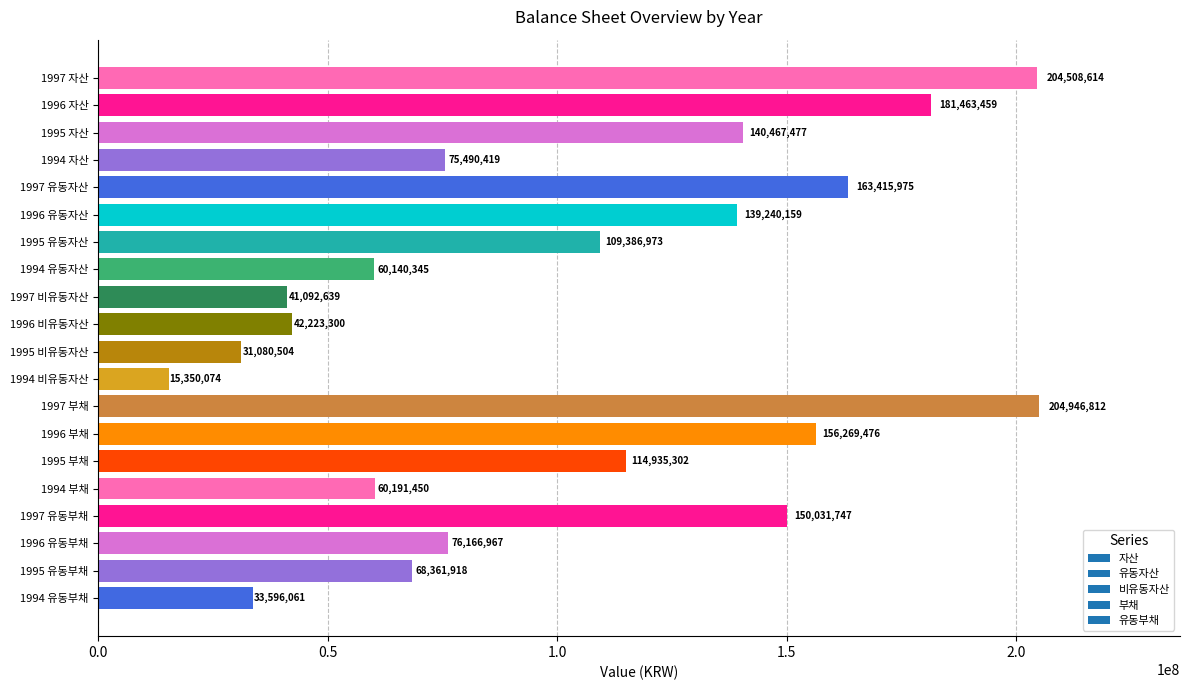

Approximately how many times larger is the value at 1995 비유동자산 compared to 1995 유동부채?

0.5